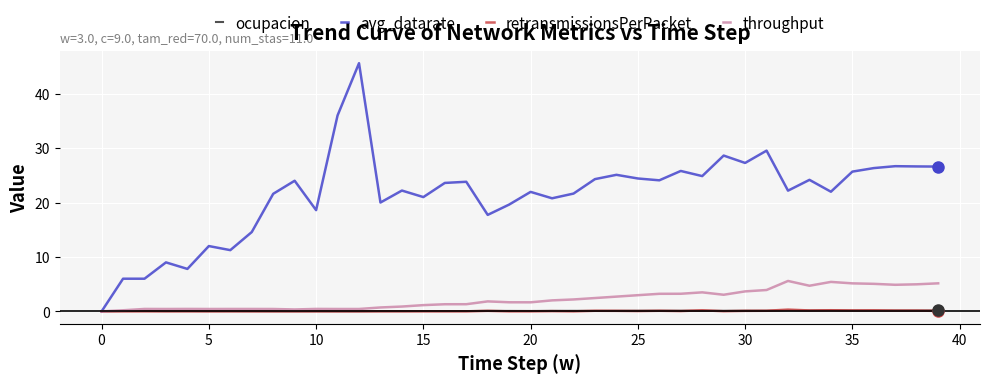

Which series has the widest spread of values?

avg_datarate